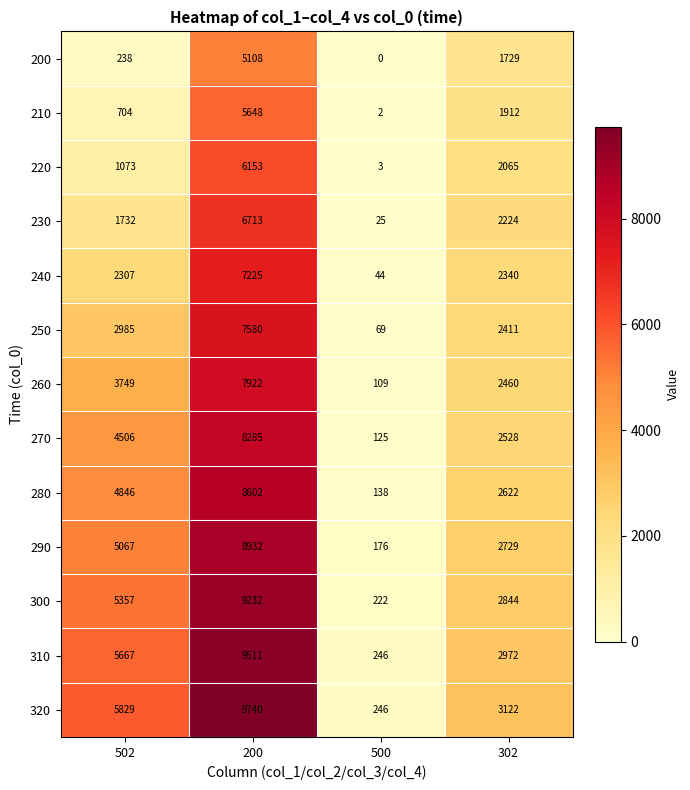

What is the highest value of the 210 series?

5648